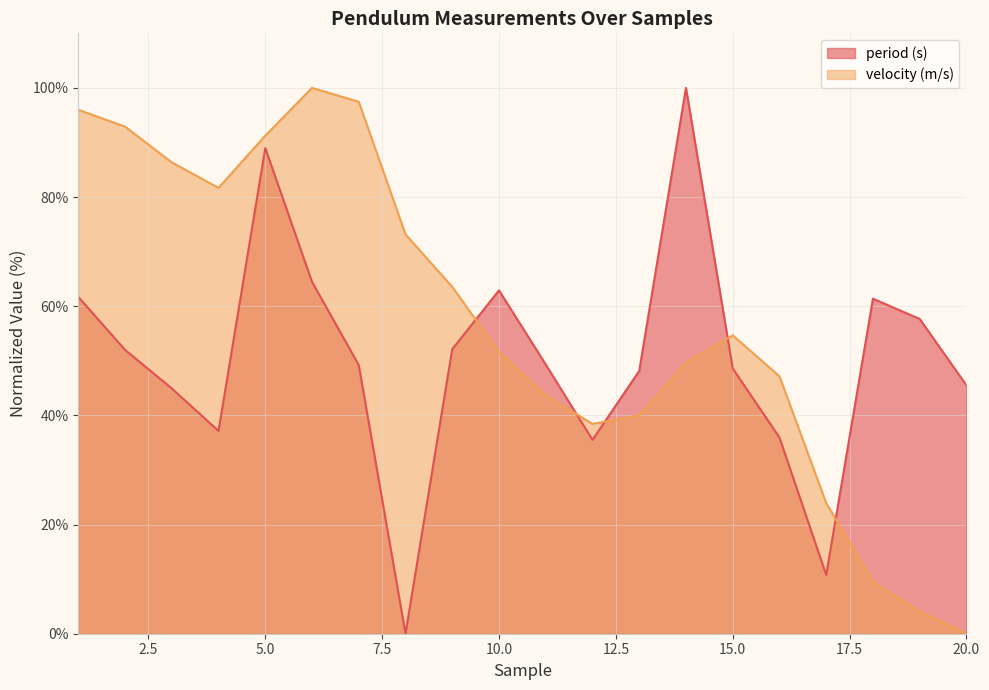

What is the difference between the period (s) values at 8 and 13?

48.1